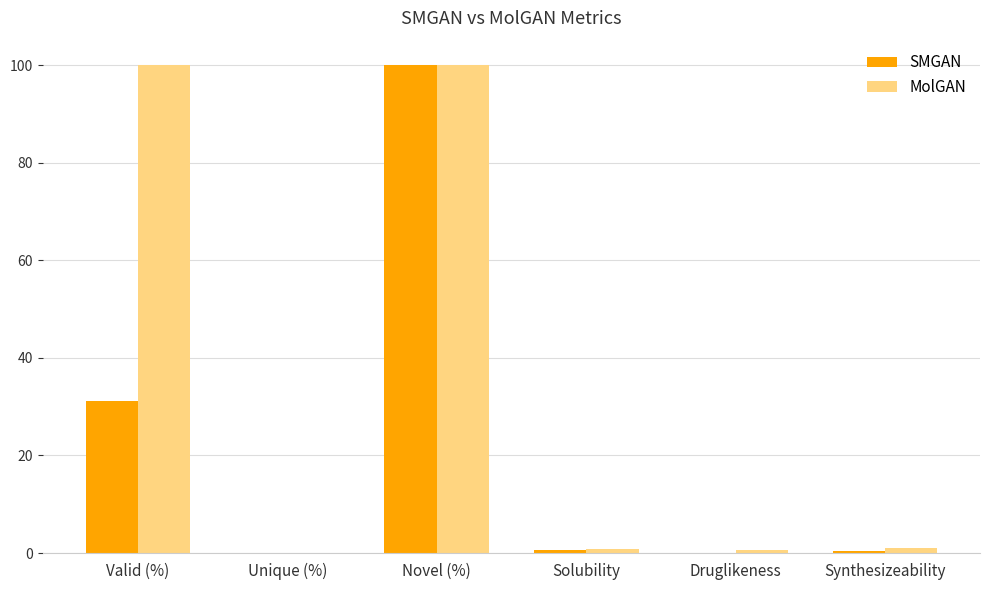

What is the maximum value shown in the chart?

100.0